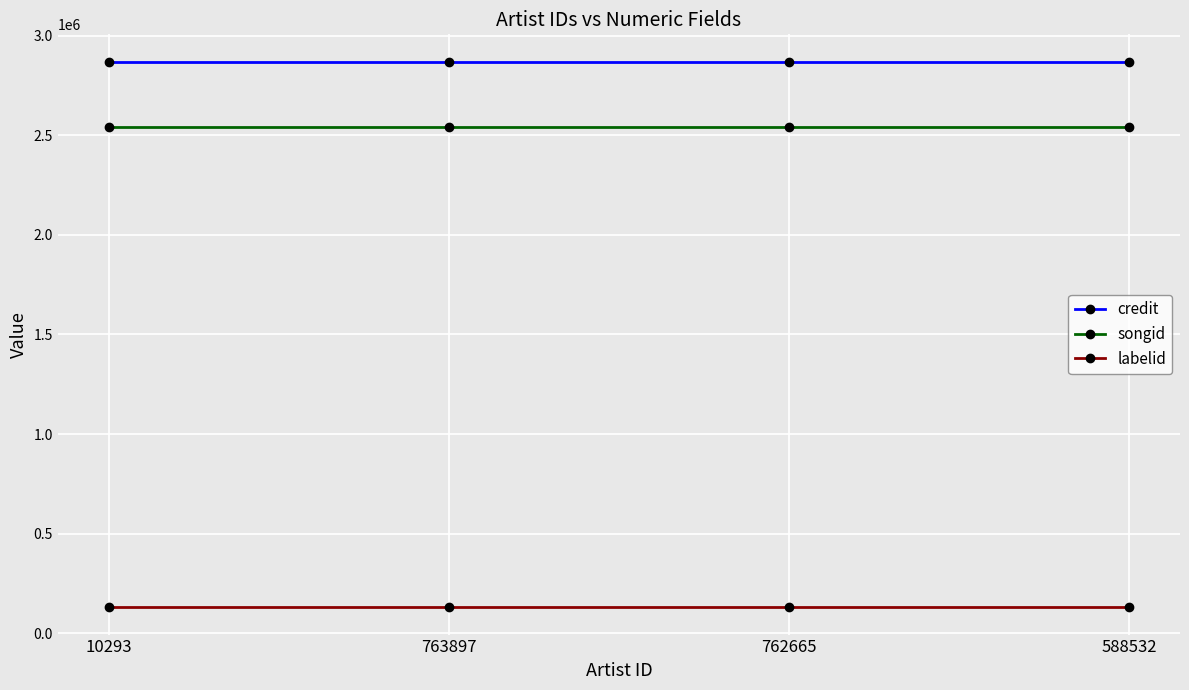

What is the sum of all songid values?

10169684